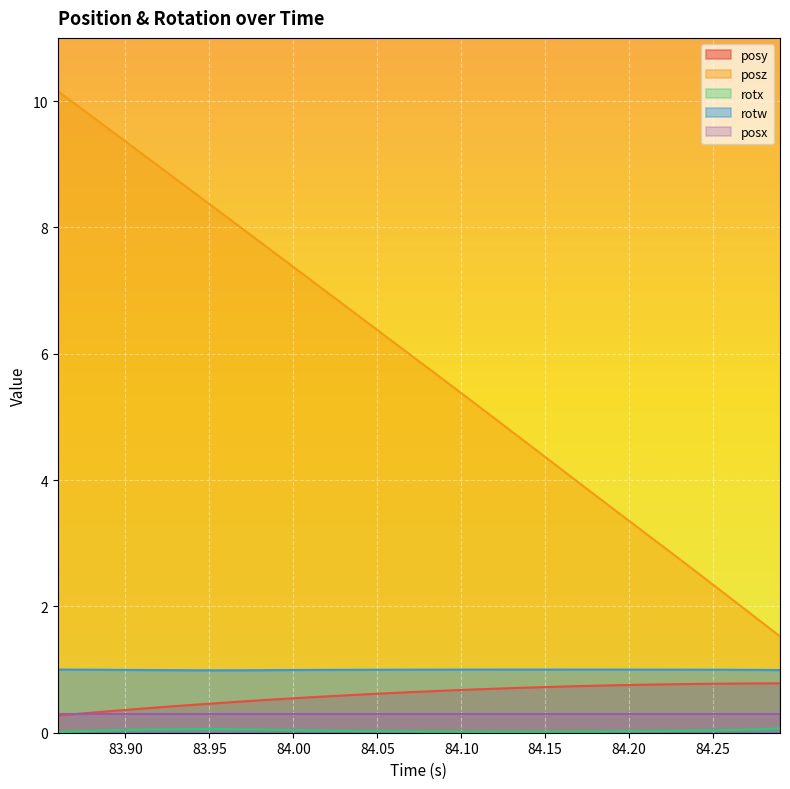

List the labels in order of rotw value, largest first.

83.85974, 84.15125, 84.13708, 84.16492, 84.12354, 84.17896, 84.10938, 84.19275, 84.09546, 84.20642, 84.22046, 84.08191, 83.87354, 84.23438, 84.06775, 84.24817, 84.05396, 83.88745, 84.04016, 84.26208, 84.02637, 84.276, 83.90149, 84.01221, 83.99854, 83.91516, 84.28979, 83.98462, 83.92944, 83.97095, 83.94324, 83.95679